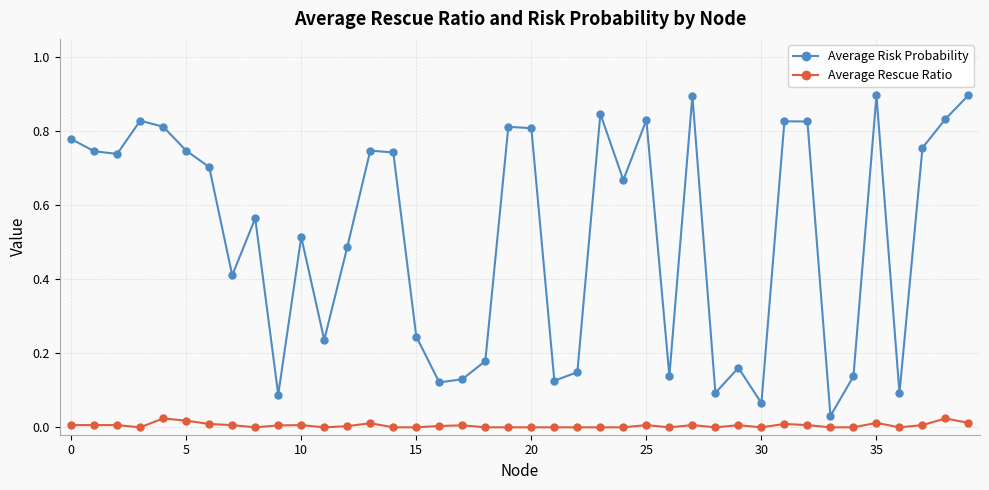

Does the chart have visible grid lines?

Yes